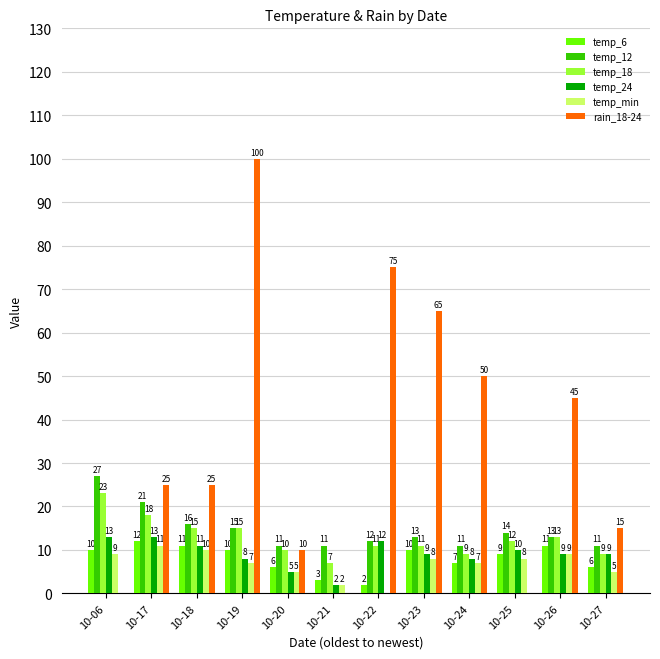

How many data points does each series have?

12